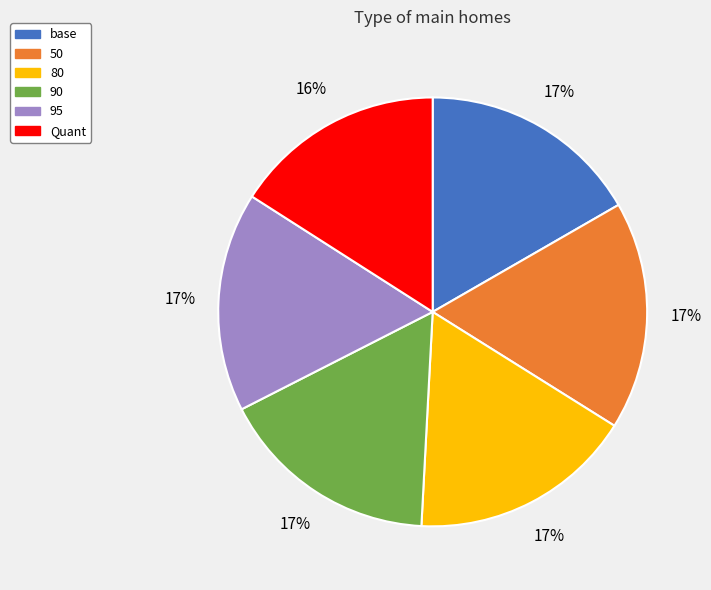

True or false: 80 accounts for 17% of the total.

True